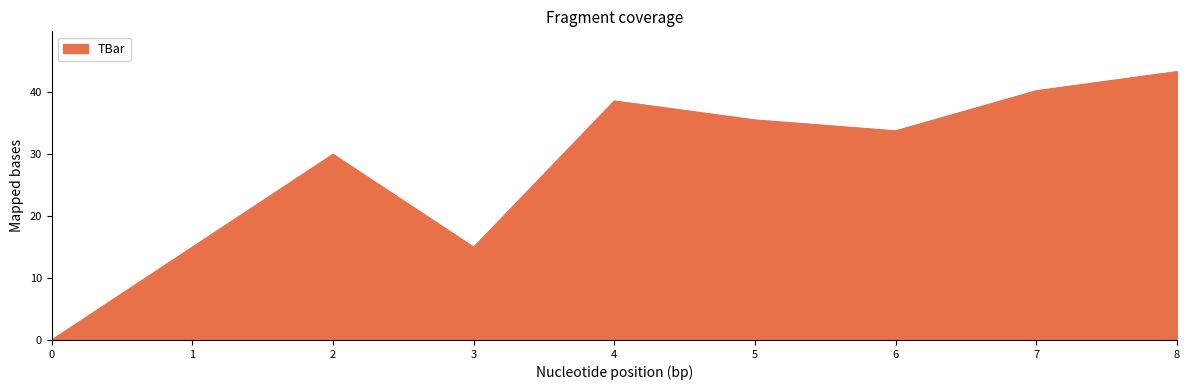

What value does the data have at 2?

30.0